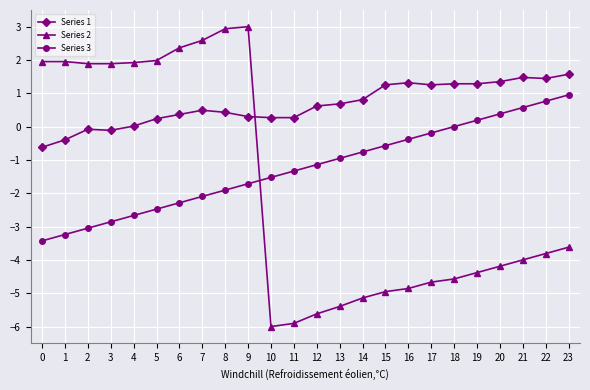

How many values in the Series 2 series exceed -3?

10